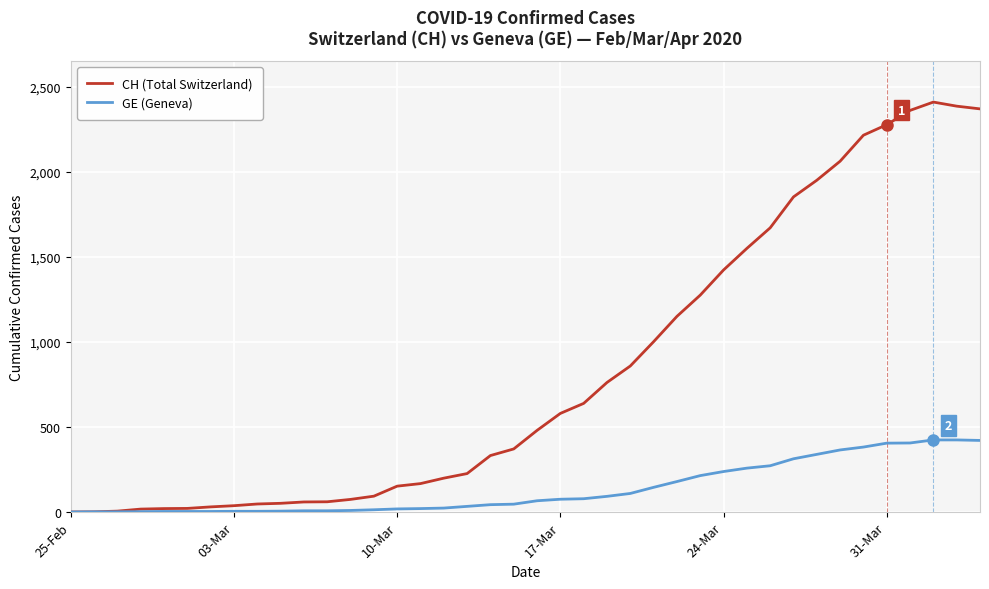

At how many categories does at least one series exceed 355?

21